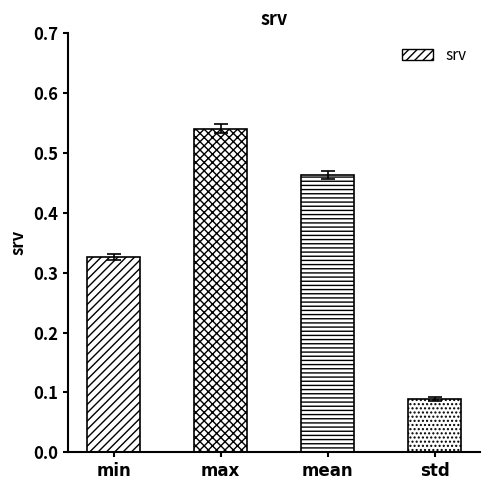

What is the label of the 1st bar from the left?

min